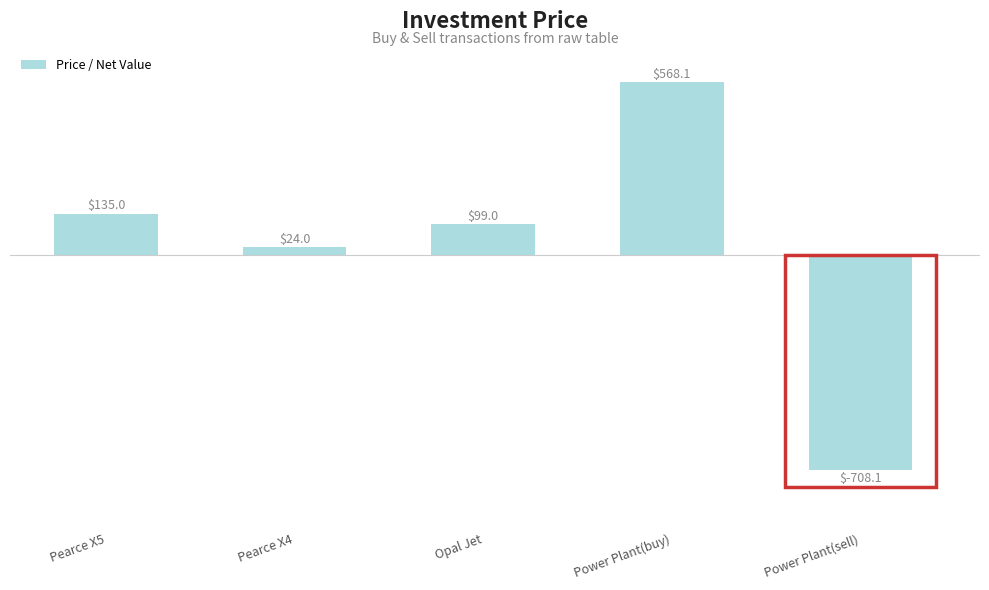

Rank the categories by value from lowest to highest.

Power Plant(sell), Pearce X4, Opal Jet, Pearce X5, Power Plant(buy)